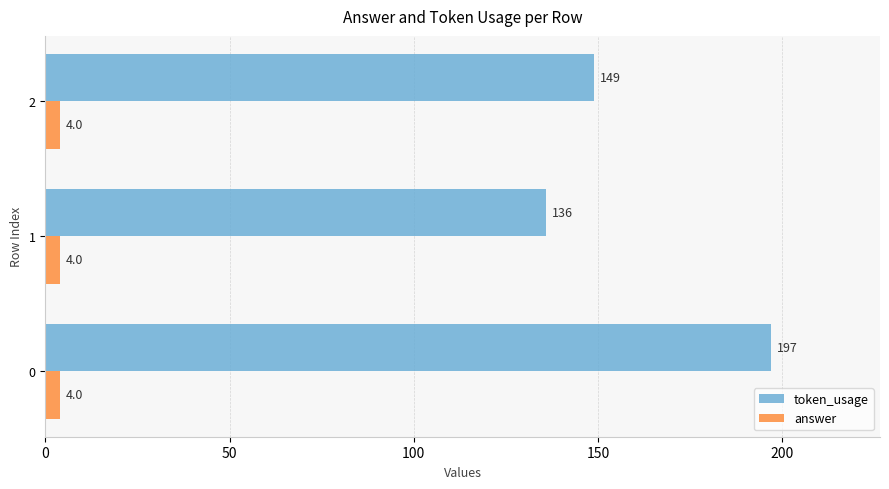

Which series has the largest total across all categories?

token_usage